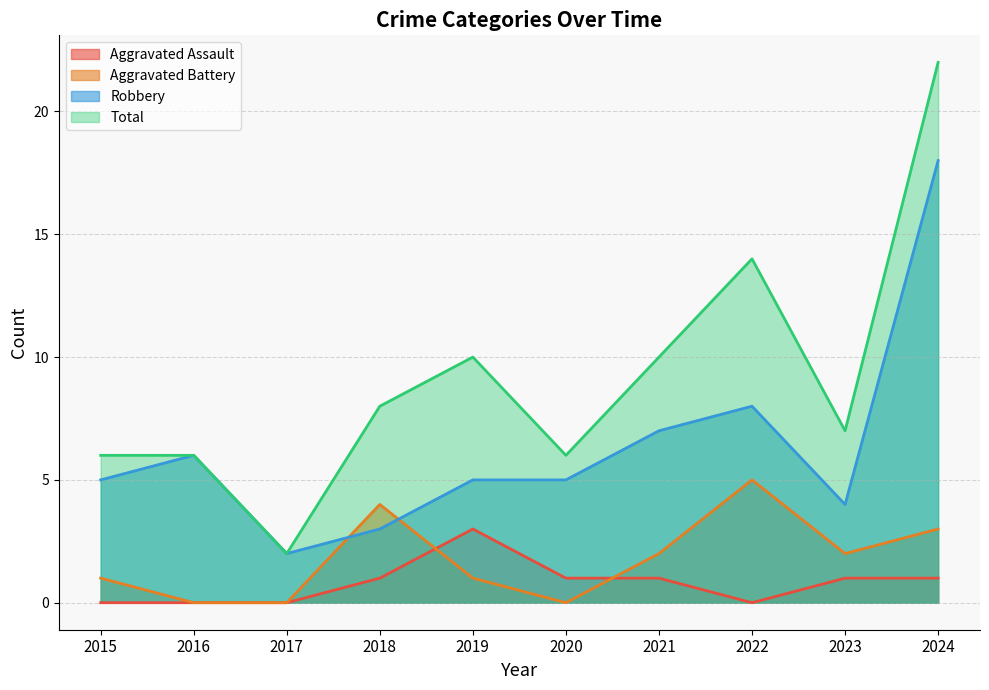

Is it true that Robbery equals 4 at 2023?

True